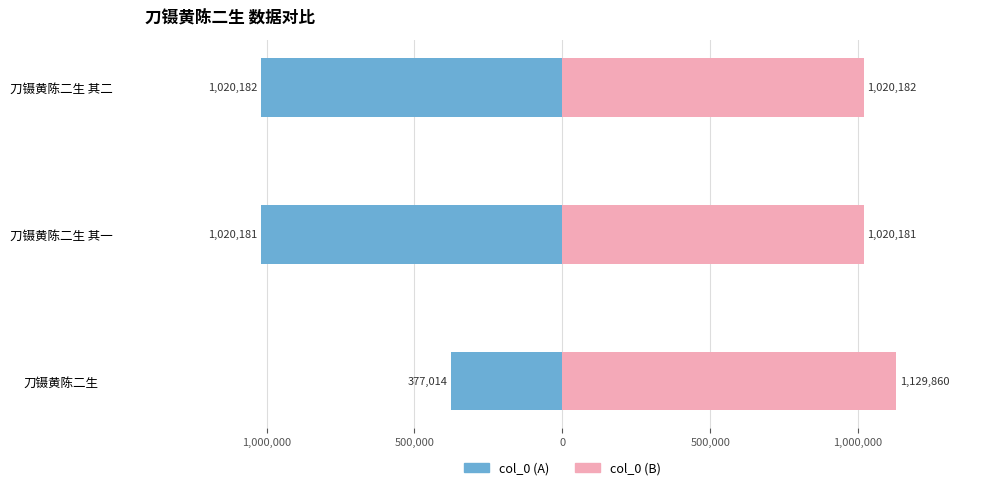

Which series has the largest total across all categories?

col_0 (B)